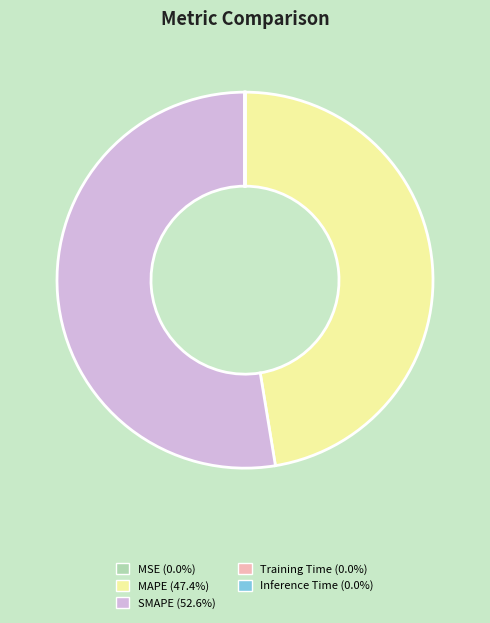

Which category has the biggest portion of the pie?

SMAPE